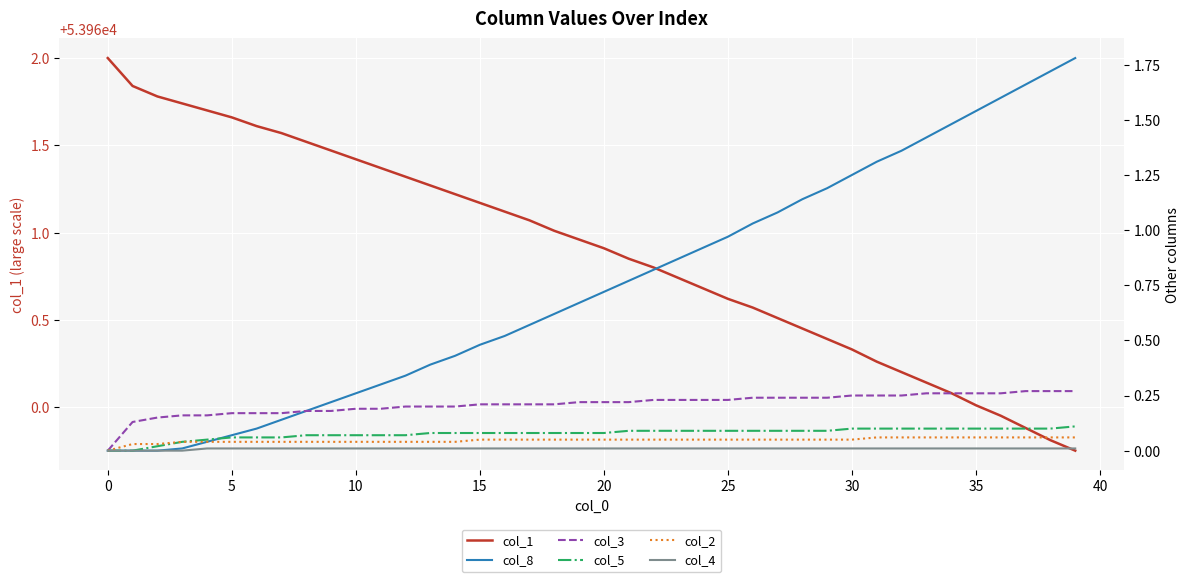

What is the value of the col_3 point at the 17th from the left?

0.2